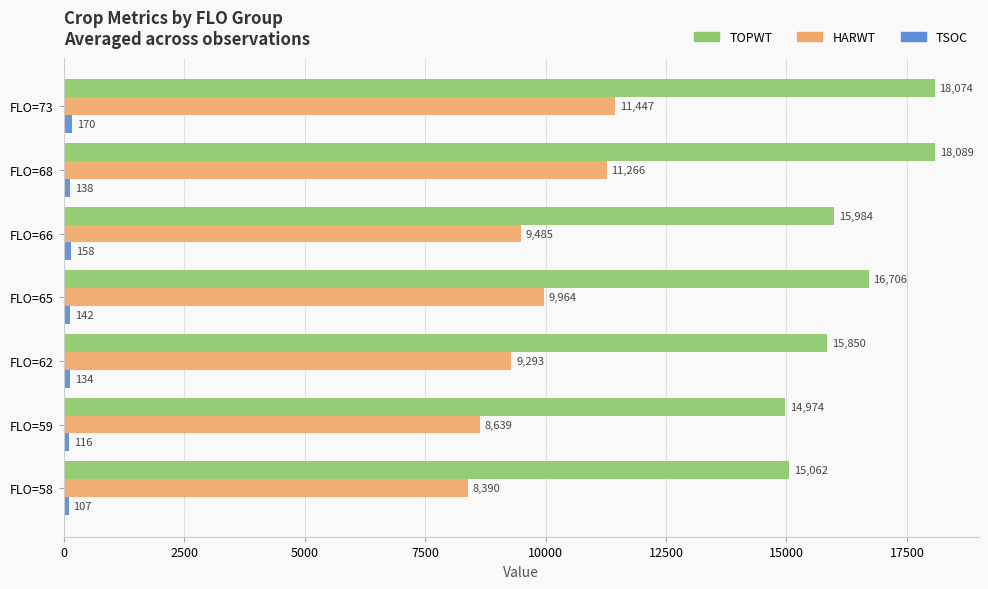

What is the difference between the maximum and minimum values in the HARWT series?

3057